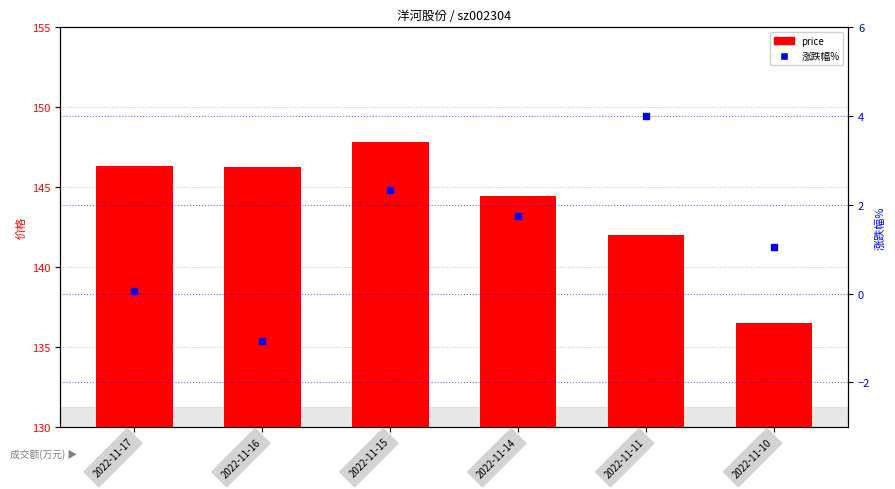

What are all the series names shown in the legend?

price, 涨跌幅%